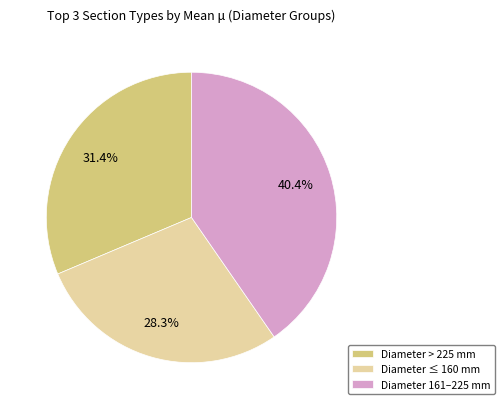

Approximately how many times larger is the value at Diameter > 225 mm compared to Diameter ≤ 160 mm?

1.1